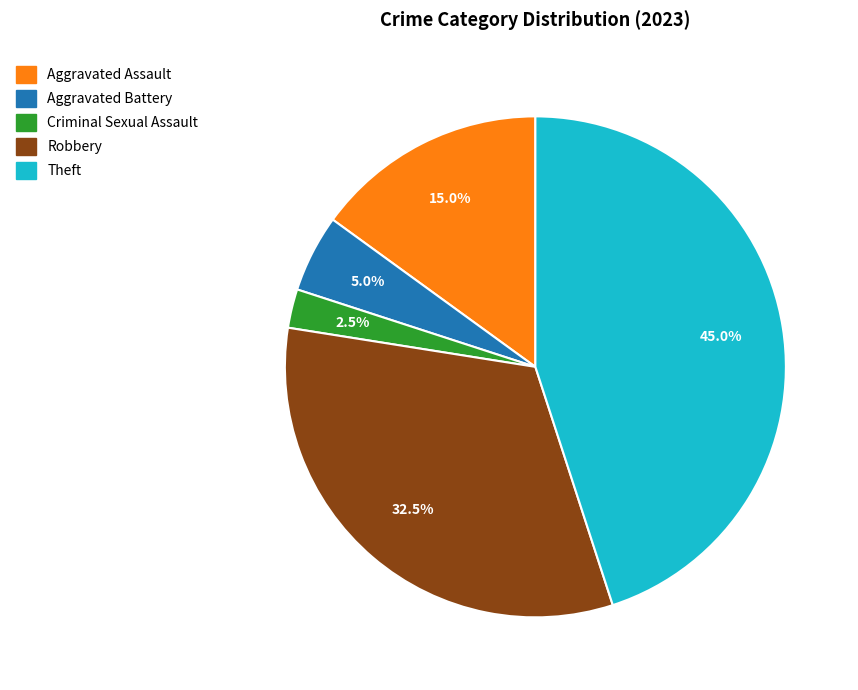

To the nearest percent, what is the difference between the largest and smallest slice percentages?

42%